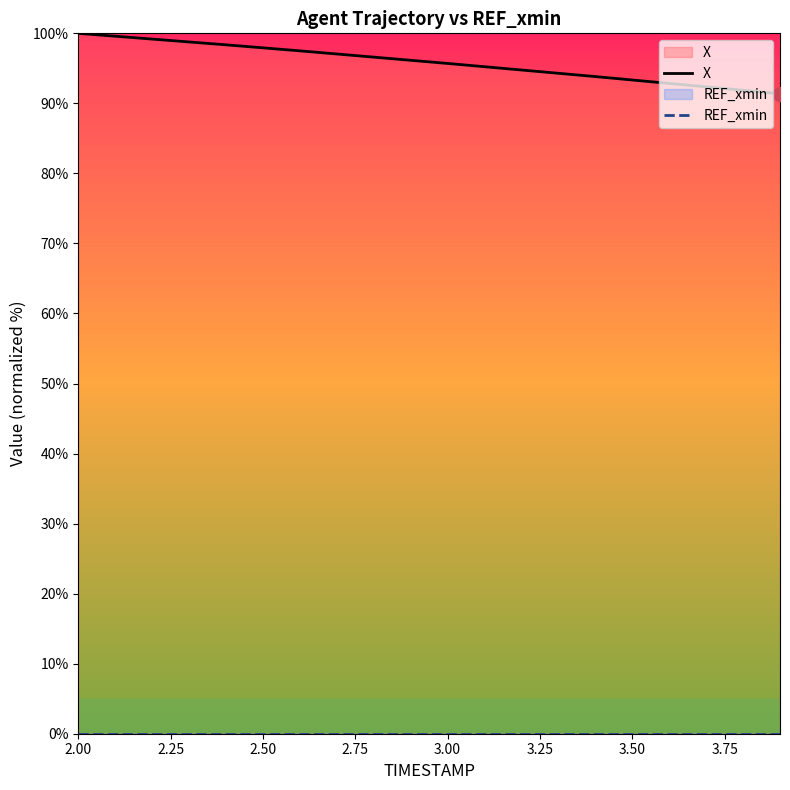

Reading left to right, extract all data points from this chart.

X: 100.0	99.6	99.2	98.8	98.4	97.9	97.5	97.1	96.6	96.2	95.7	95.2	94.8	94.3	93.8	93.3	92.8	92.4	91.9	91.4
REF_xmin: 0.0	0.0	0.0	0.0	0.0	0.0	0.0	0.0	0.0	0.0	0.0	0.0	0.0	0.0	0.0	0.0	0.0	0.0	0.0	0.0